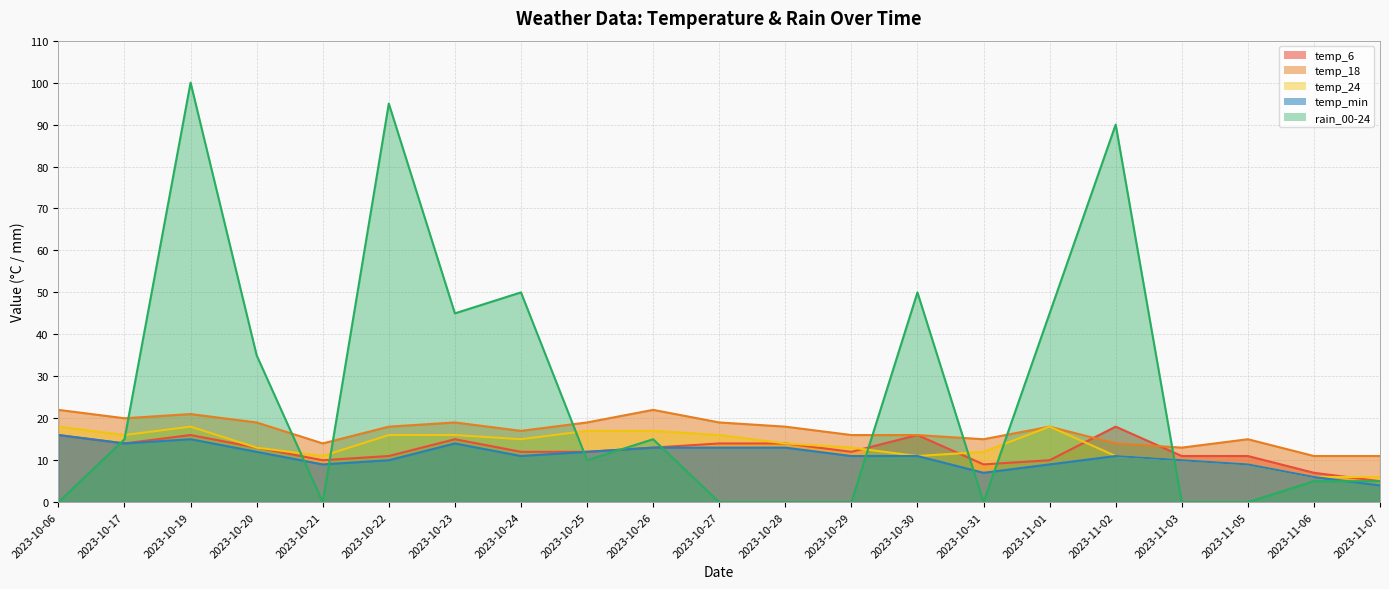

True or false: temp_min and temp_24 cross at least once.

False